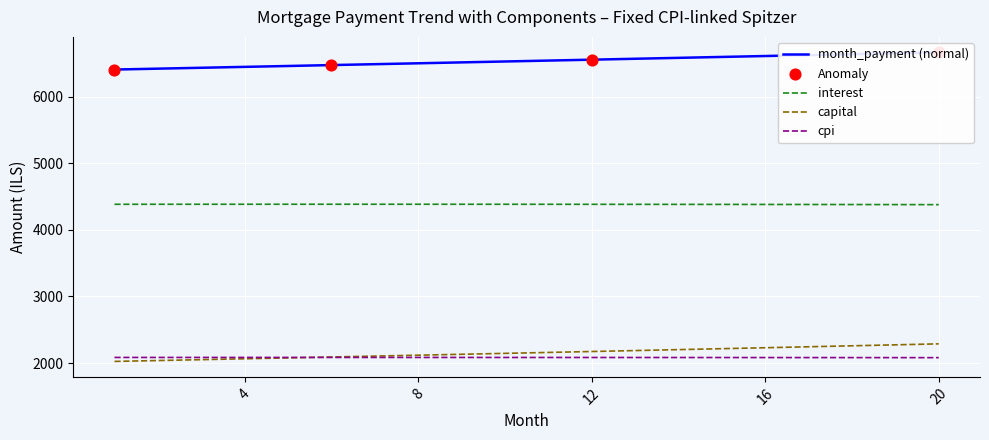

At which category is the sum across all series the highest?

20